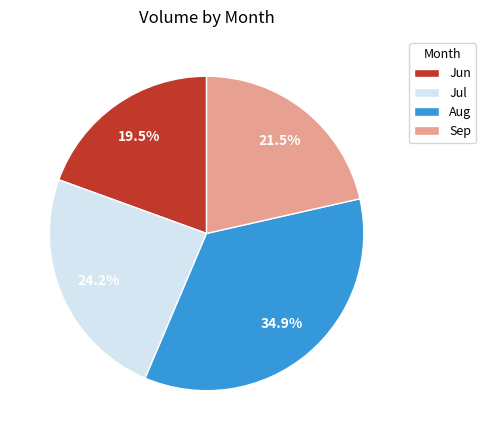

Combined, do Aug and Jul account for over 50%?

Yes